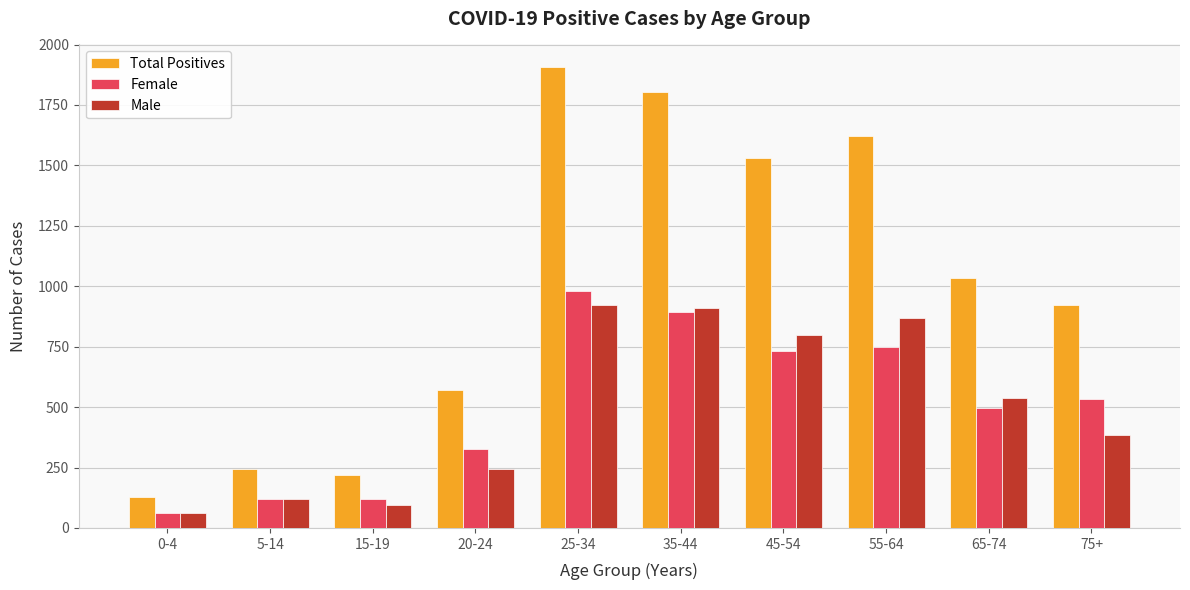

True or false: Female has a value of 120 at 5-14.

True